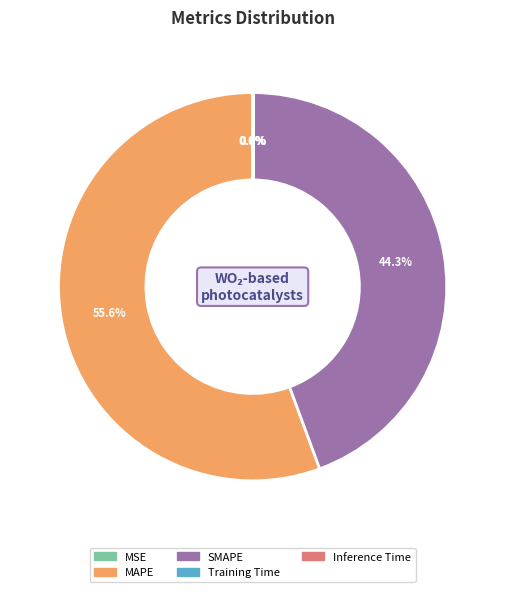

Is MAPE the majority of the pie?

Yes